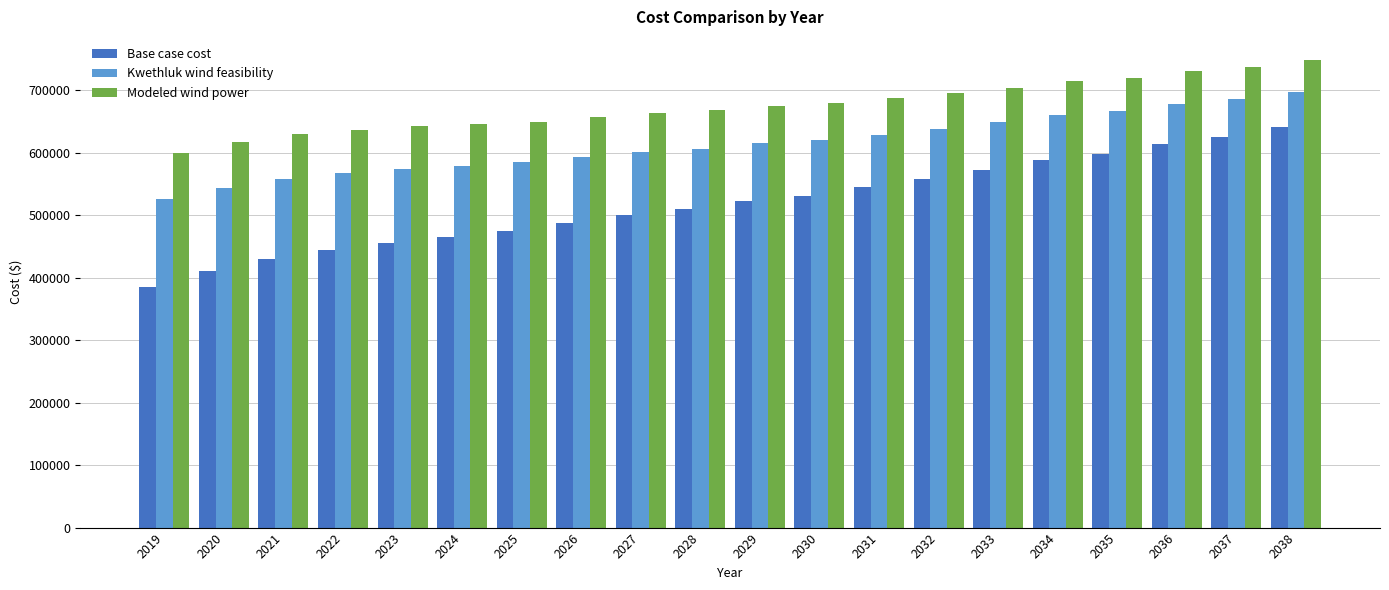

Reading right to left, list all the values displayed in this chart.

Base case cost: 2038=640246.3	2037=625363.4	2036=613556.5	2035=598071.2	2034=587563.8	2033=572315.9	2032=558056.8	2031=544264.5	2030=530919.2	2029=522396.4	2028=509556.9	2027=499689.2	2026=487505.6	2025=474668.2	2024=464228.9	2023=455304.5	2022=443883.1	2021=430017.5	2020=410137.0	2019=384935.8
Kwethluk wind feasibility: 2038=697261.3	2037=686183.4	2036=677772.9	2035=666364.8	2034=659373.4	2033=648325.4	2032=638174.1	2031=628554.7	2030=619448.9	2029=614612.0	2028=606149.9	2027=600264.9	2026=592292.6	2025=584052.3	2024=577976.0	2023=573337.7	2022=566593.8	2021=557799.0	2020=543850.9	2019=525445.5
Modeled wind power: 2038=747613.9	2037=737525.8	2036=730162.2	2035=719786.2	2034=713895.7	2033=703934.9	2032=694909.8	2031=686445.8	2030=678525.5	2029=674946.2	2028=667731.7	2027=663157.6	2026=656518.7	2025=649624.9	2024=644950.3	2023=641759.6	2022=636478.7	2021=629163.2	2020=616680.5	2019=599727.6